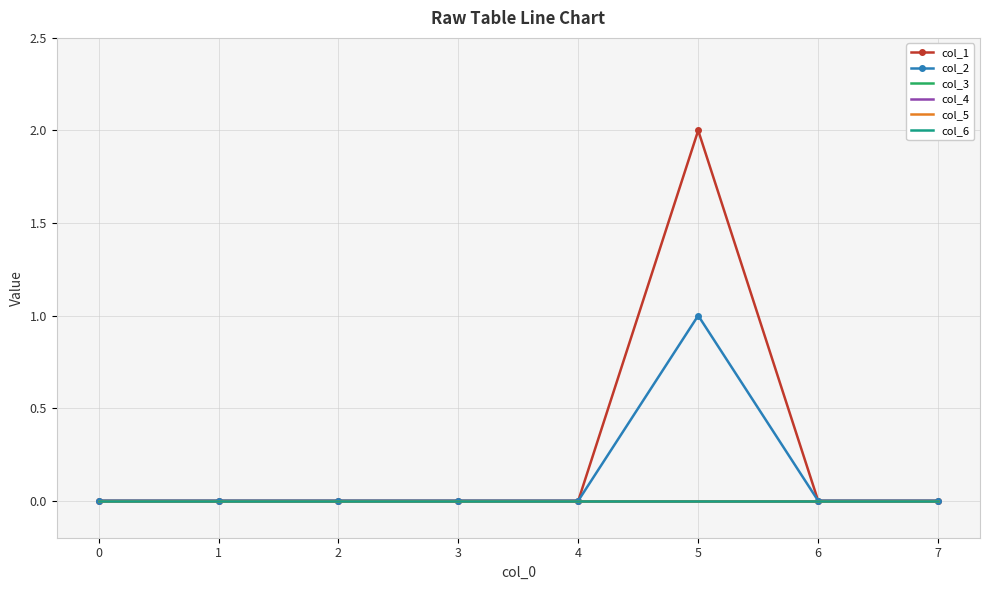

What are all the series names shown in the legend?

col_1, col_2, col_3, col_4, col_5, col_6